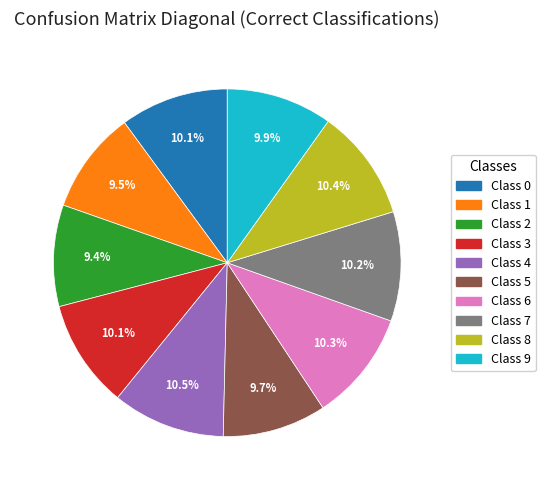

Is there any slice that represents more than half of the pie?

No